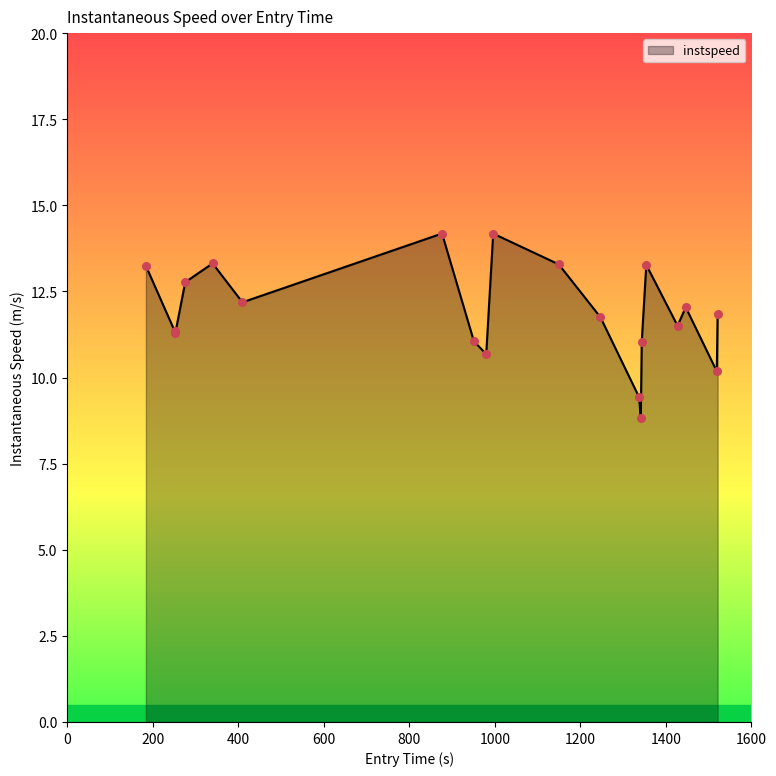

What is the difference between the maximum and minimum values?

5.3